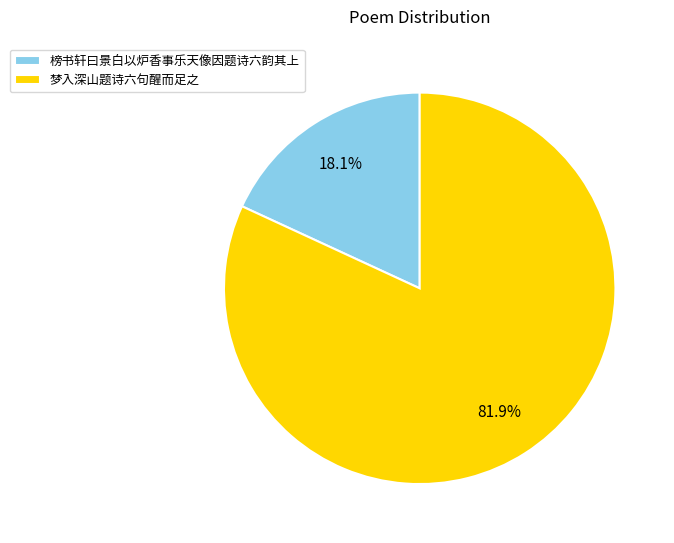

Is there a majority slice in this chart?

Yes